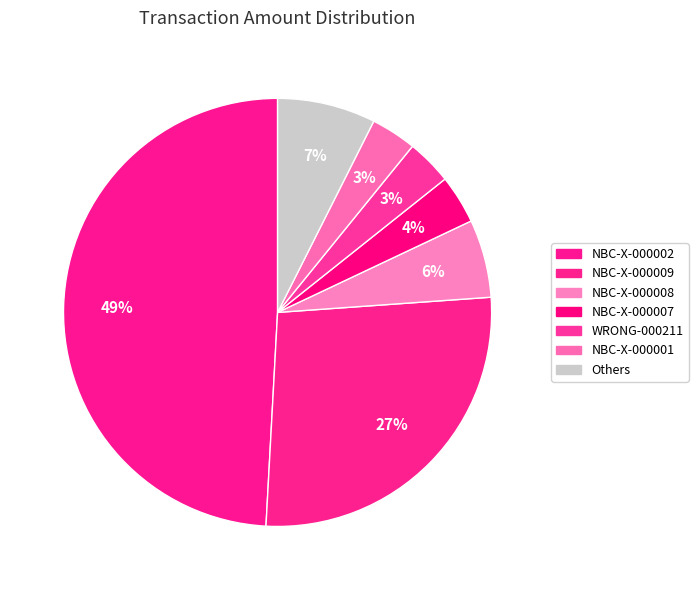

How many segments does this pie chart have?

7